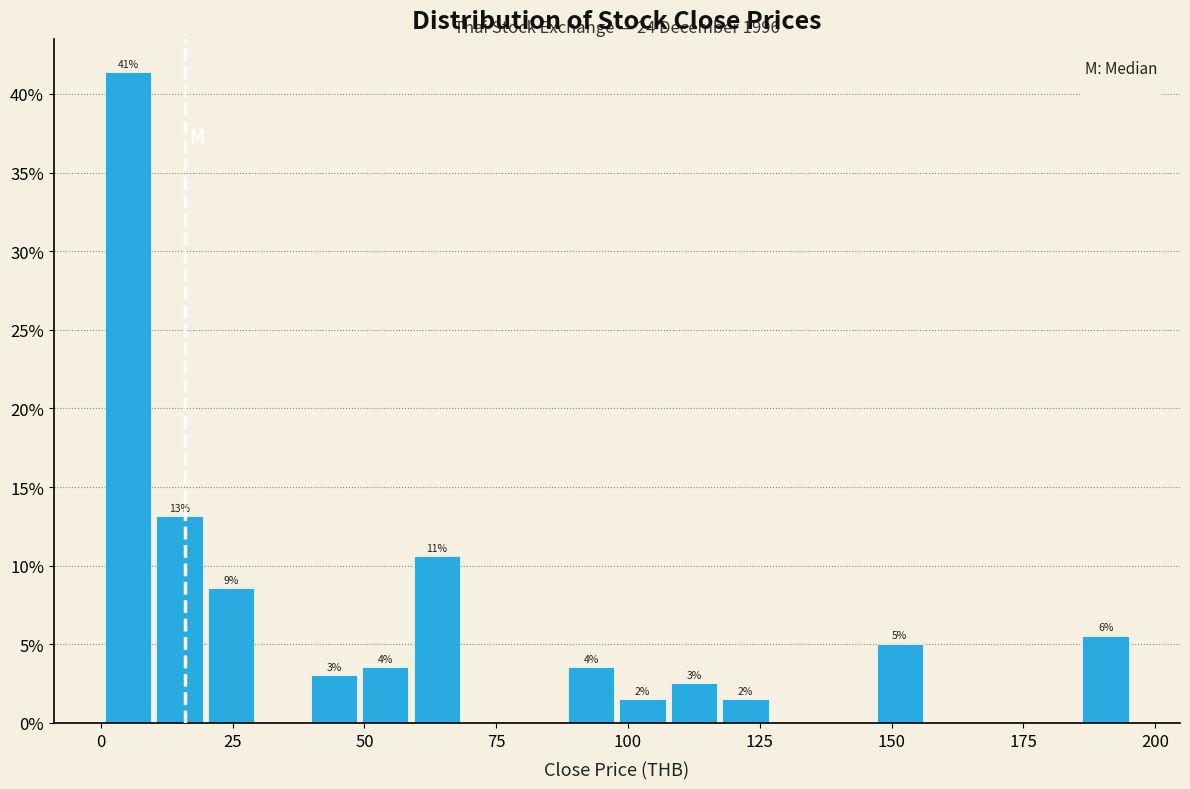

Around what value on the x-axis is the tallest bar? Give the approximate position of its centre, as read against the axis.

5